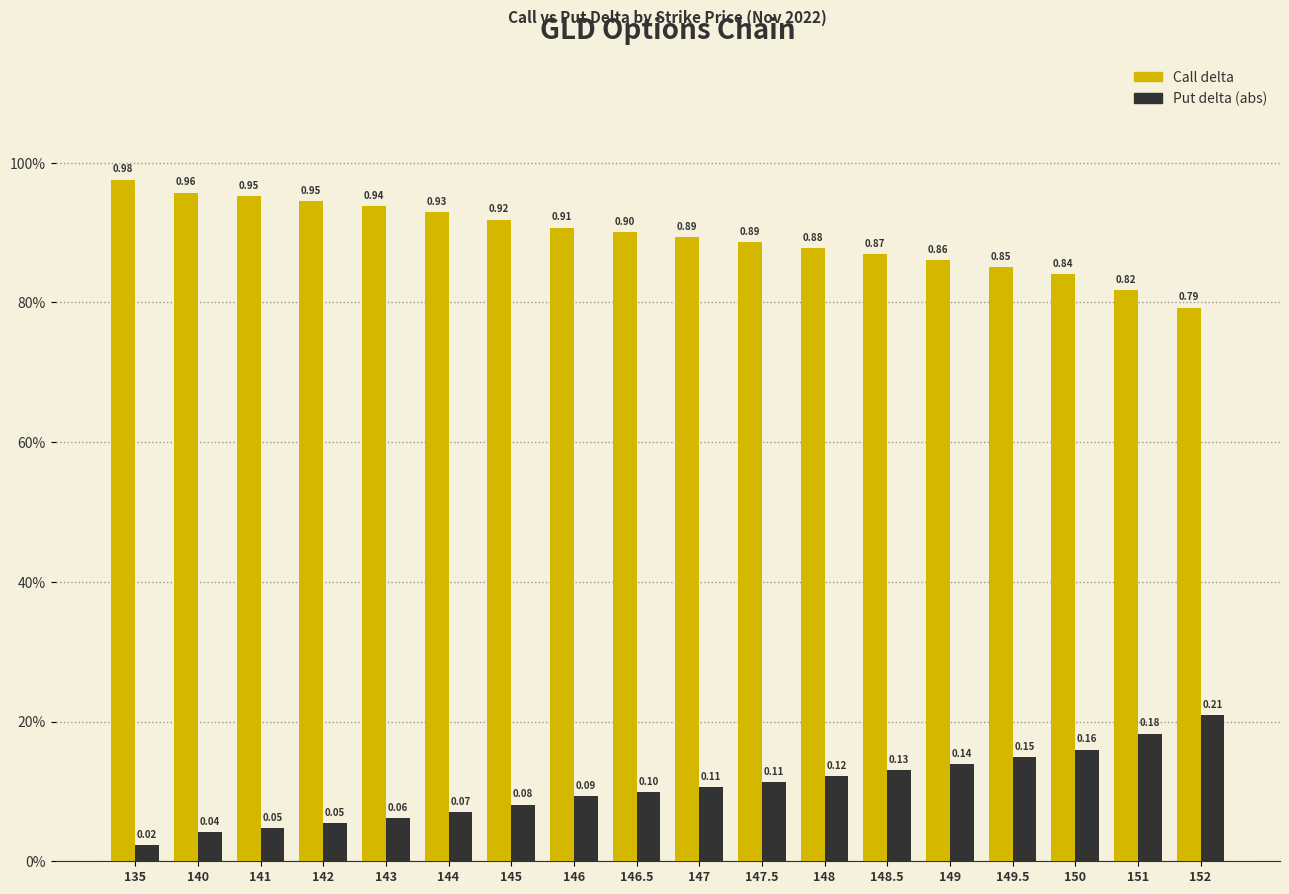

Does the chart contain stacked bars?

No